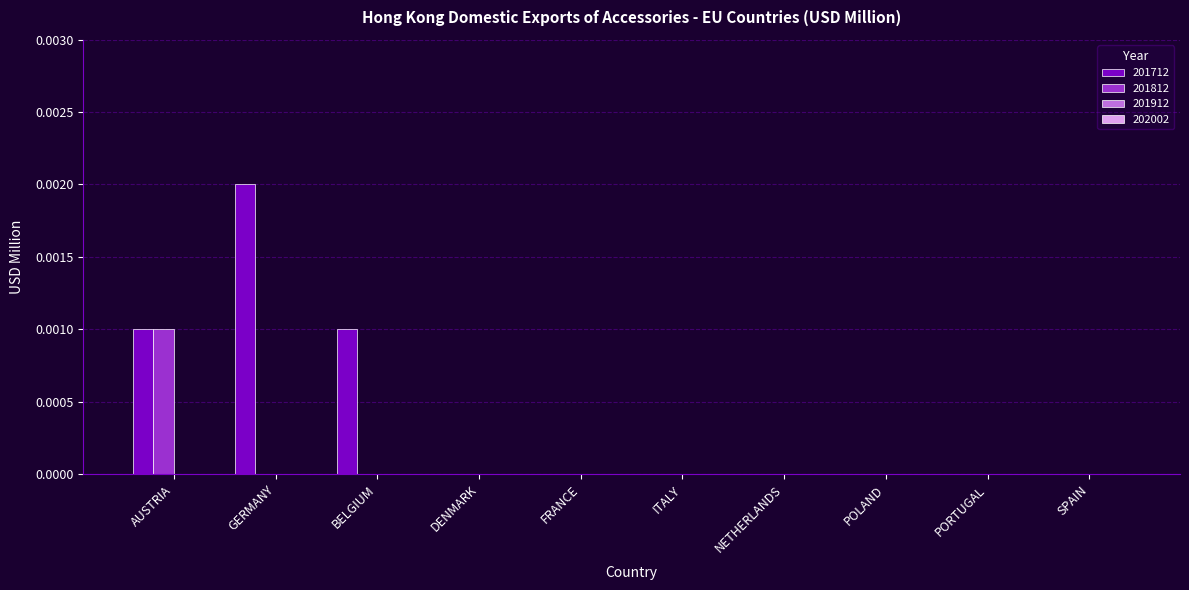

Which series has the largest range (max minus min)?

201712